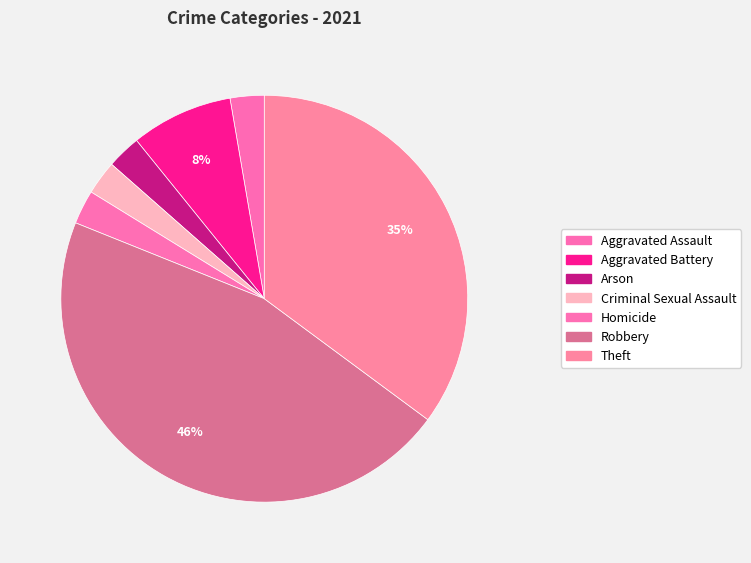

Approximately how many times larger is the value at Aggravated Battery compared to Robbery?

0.2